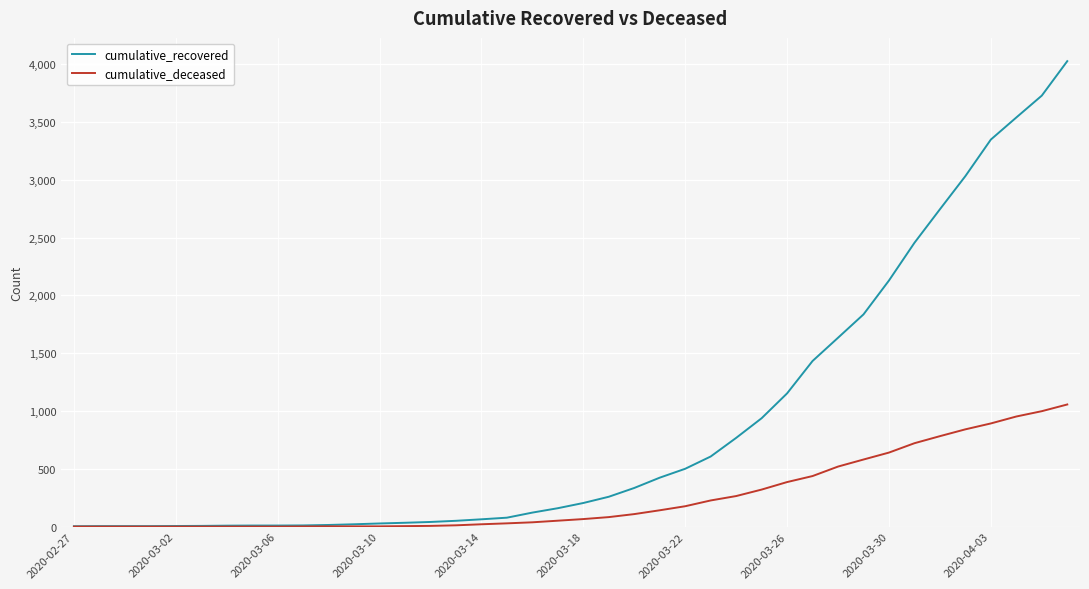

Which series has the largest total across all categories?

cumulative_recovered